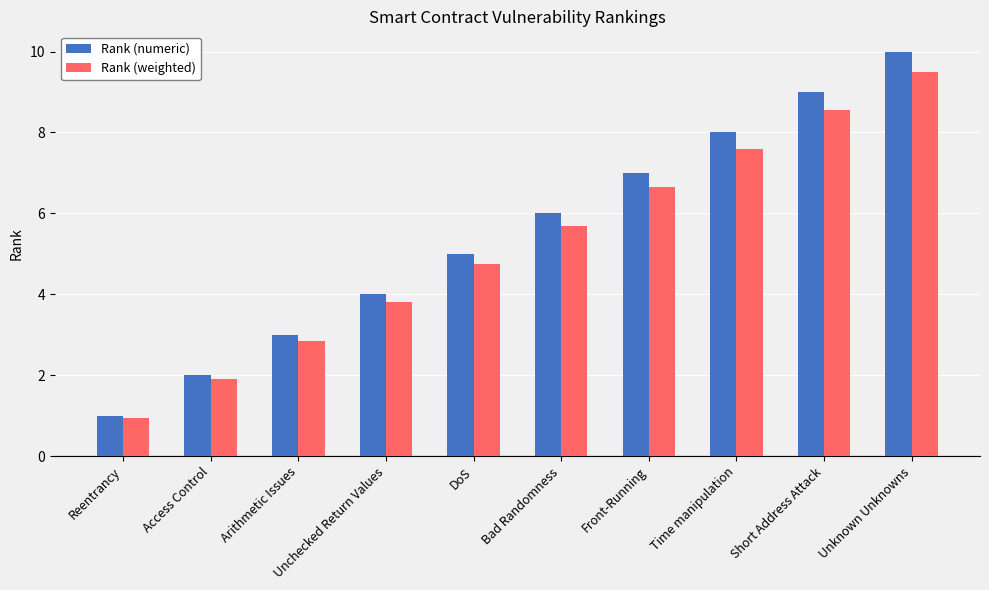

True or false: Rank (numeric) has a value of 1.3 at Access Control.

False